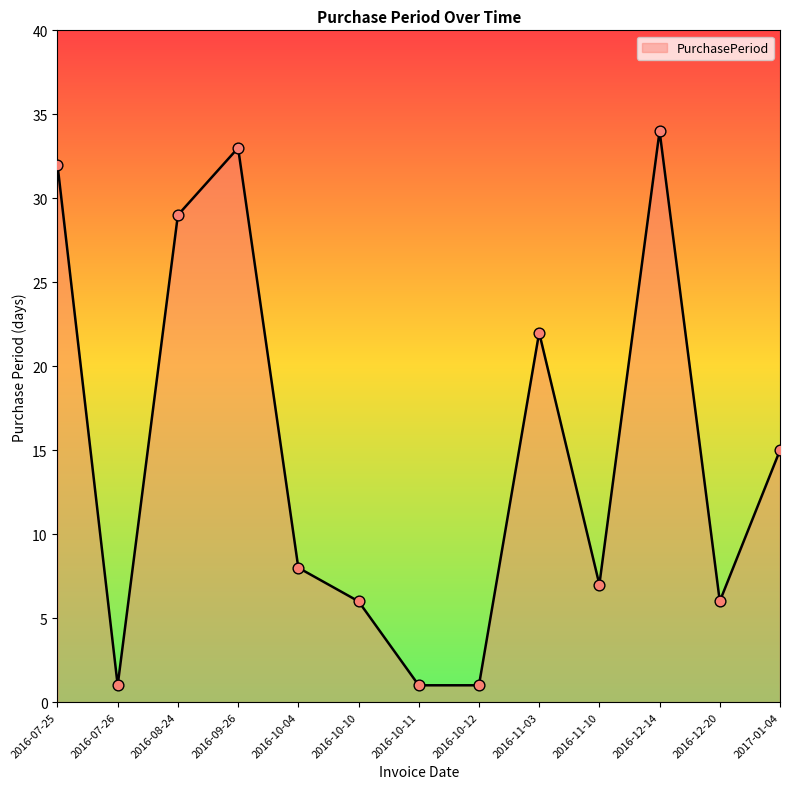

What is the ratio of the value at 2016-10-04 to the value at 2016-11-03?

0.4